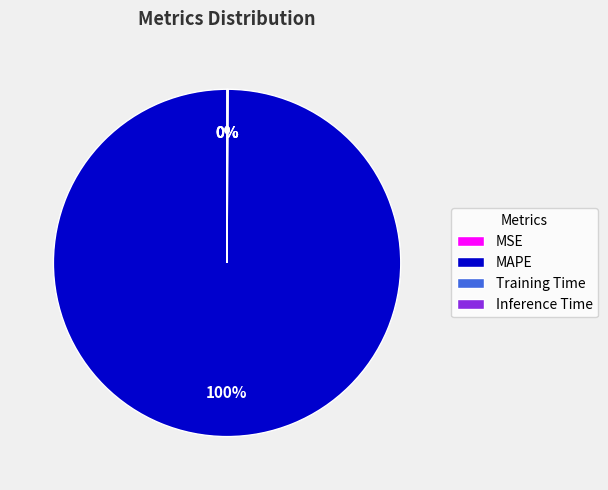

Which slice represents more than half of the pie?

MAPE